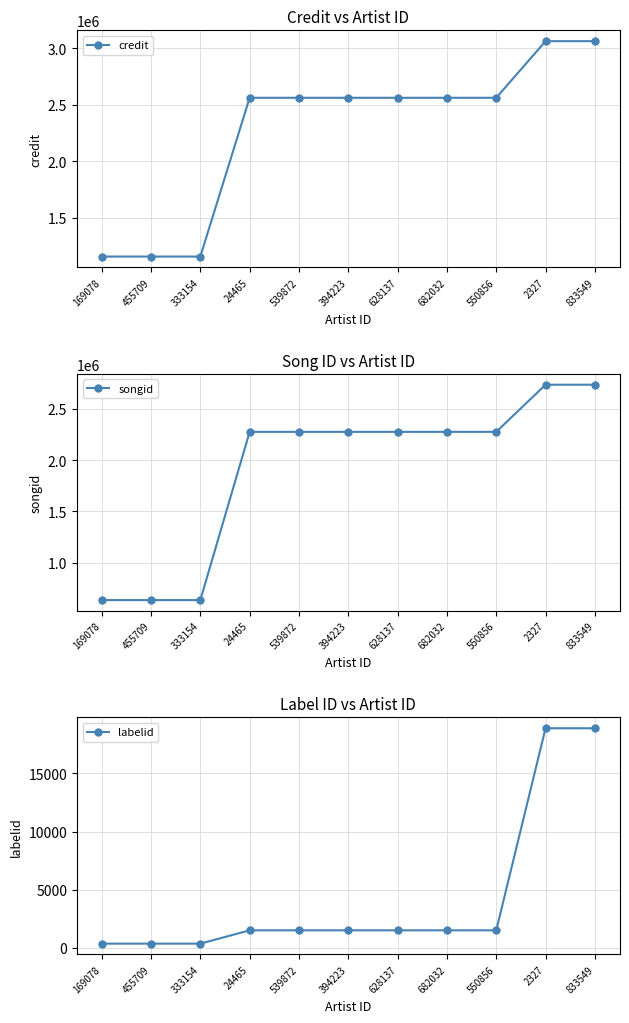

What is the difference between the highest and lowest values at 539872?

2561781